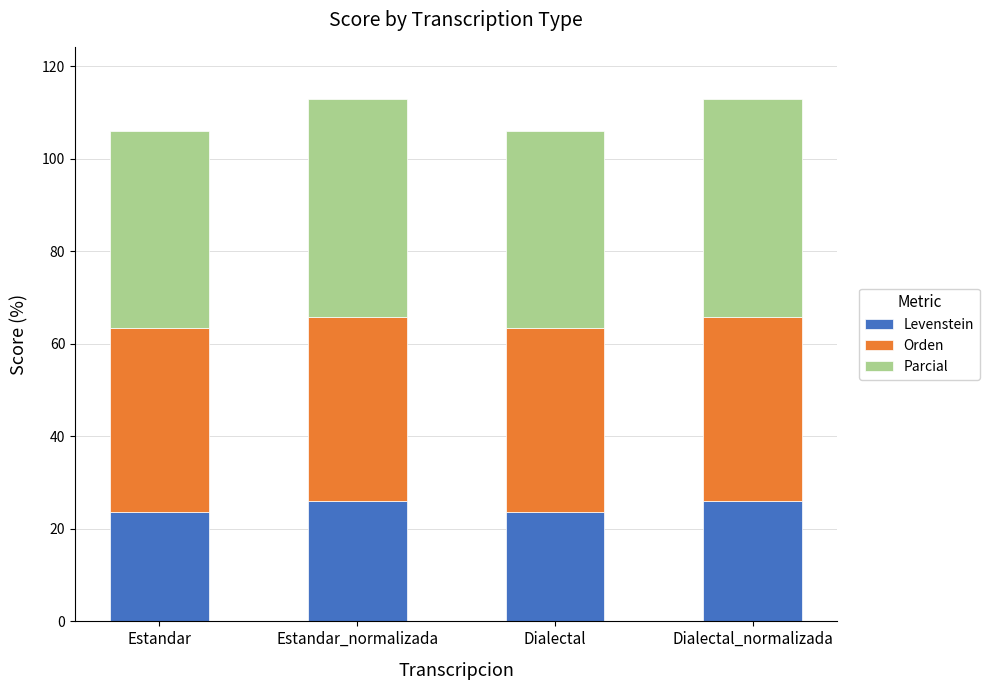

What is the maximum value for Levenstein?

26.1